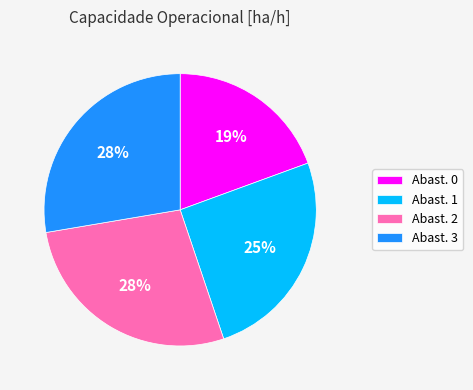

Does any single category account for the majority?

No